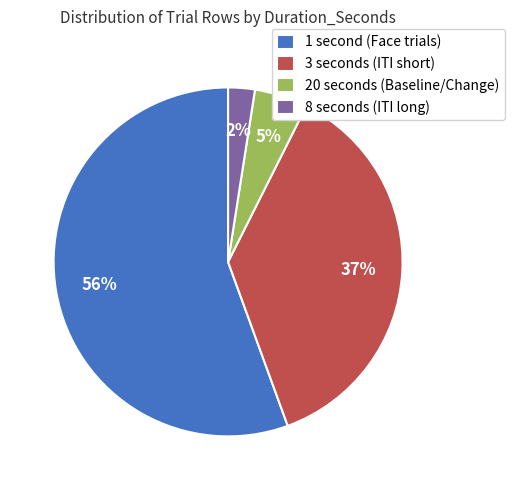

What percentage is the 3 seconds (ITI short) slice, to the nearest percent?

37%